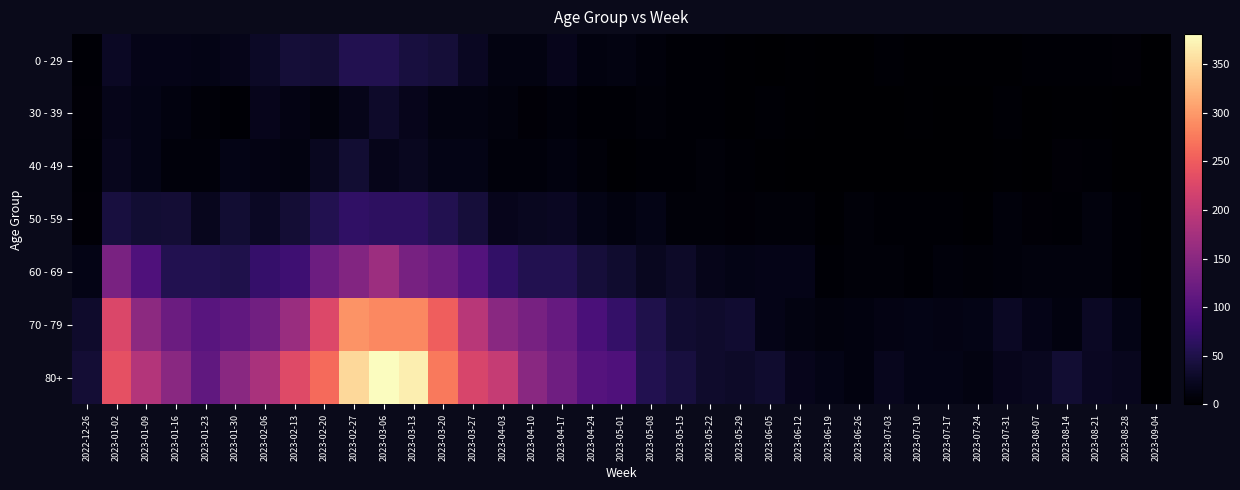

Which has a higher value, 2023-01-23 or 2023-01-30?

2023-01-30